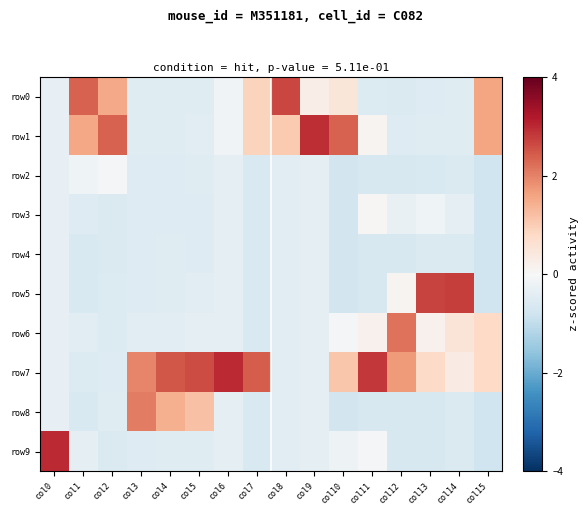

Between col0 and col7, which series saw the biggest shift?

row9